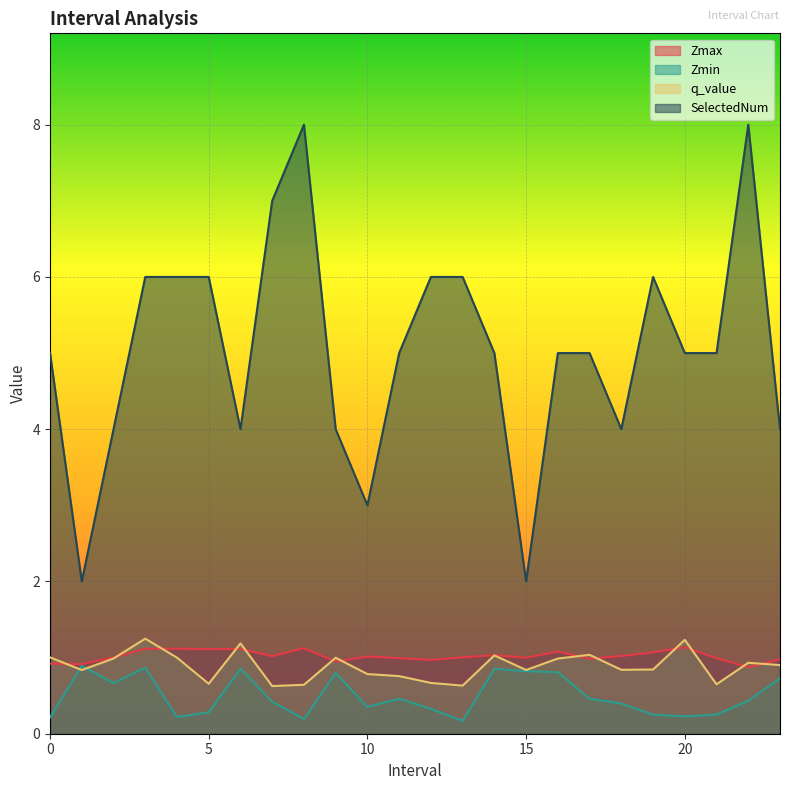

True or false: q_value and SelectedNum cross at least once.

False